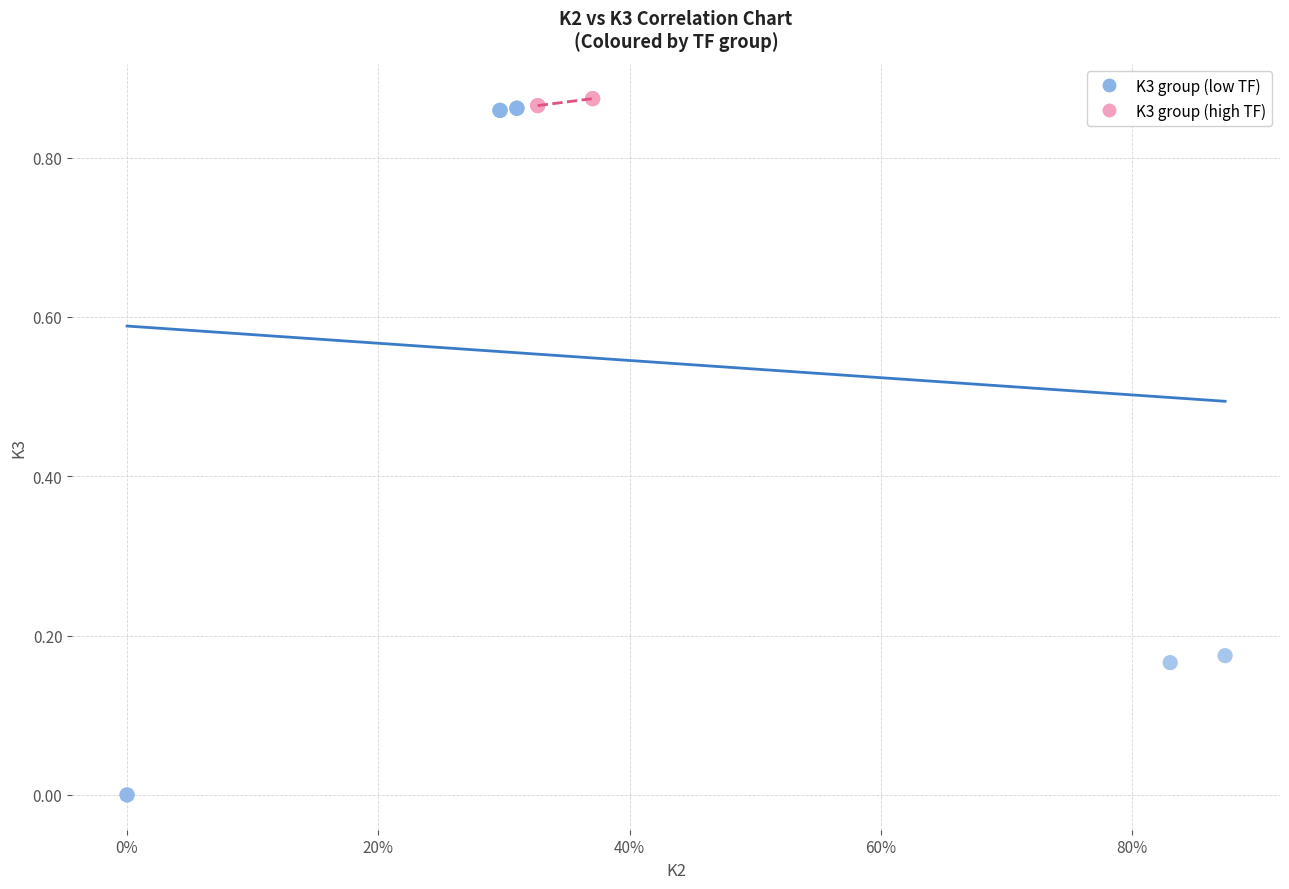

Which series contains the lowest Y value?

K3 group (low TF)